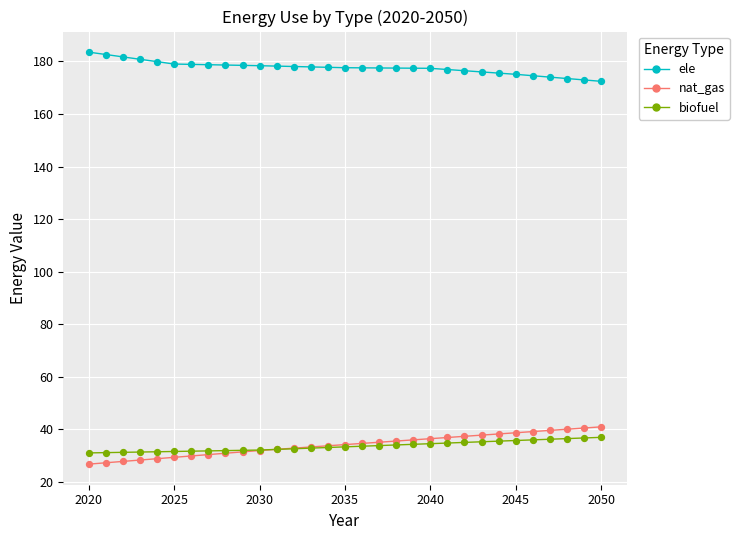

What are all the series names shown in the legend?

ele, nat_gas, biofuel